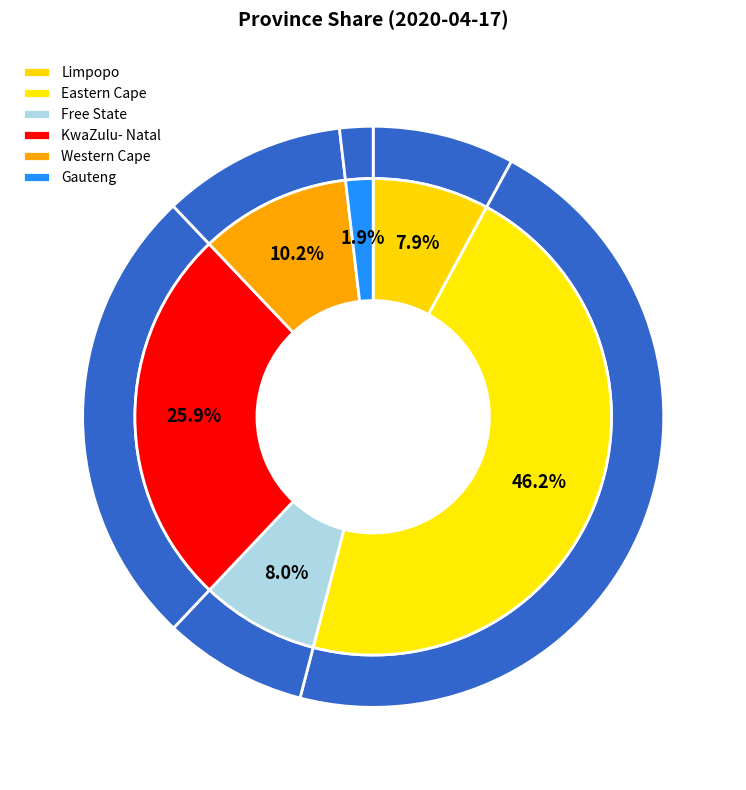

Which category has the smallest portion of the pie?

Gauteng